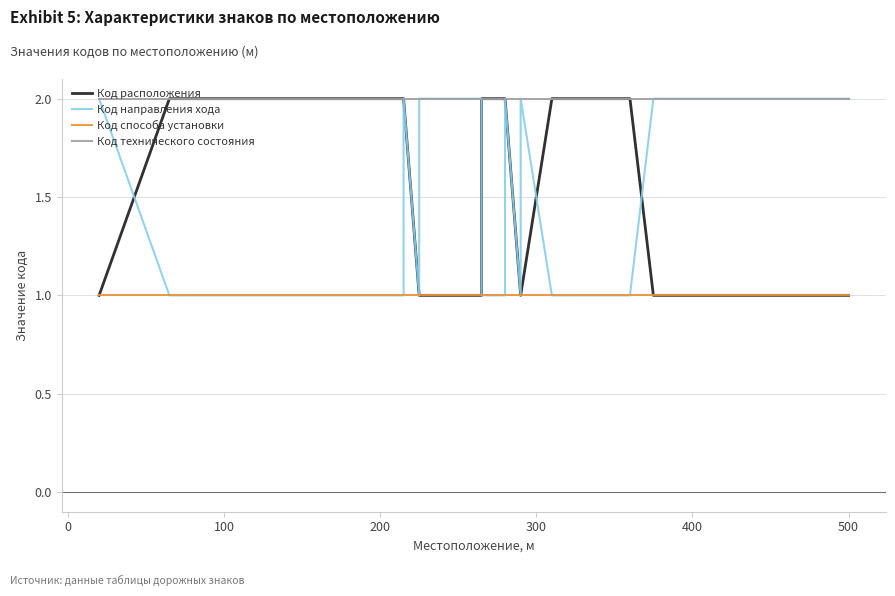

True or false: Код расположения and Код технического состояния intersect in this chart.

False